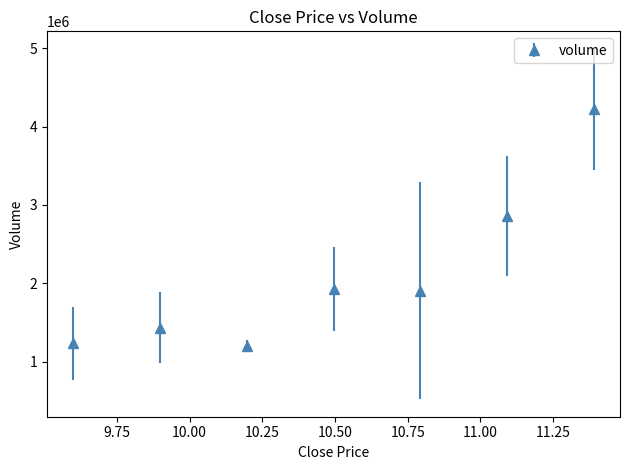

True or false: there are more than 2 points higher than both neighbors.

False